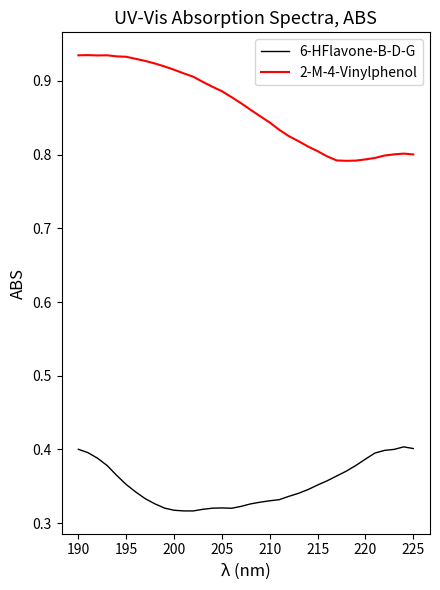

Which series has the largest total across all categories?

2-M-4-Vinylphenol